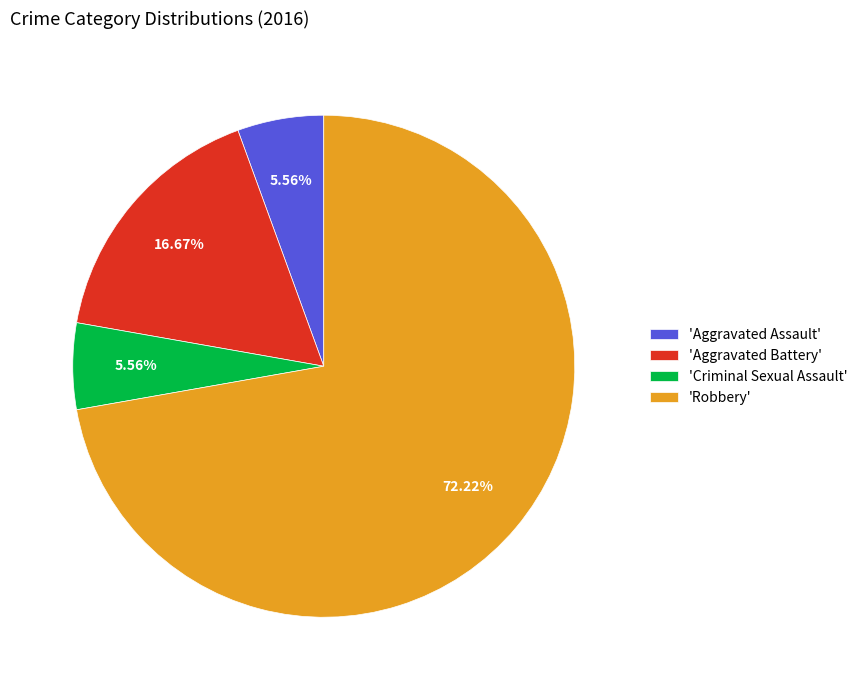

Between 'Aggravated Battery' and 'Robbery', which is larger?

'Robbery'